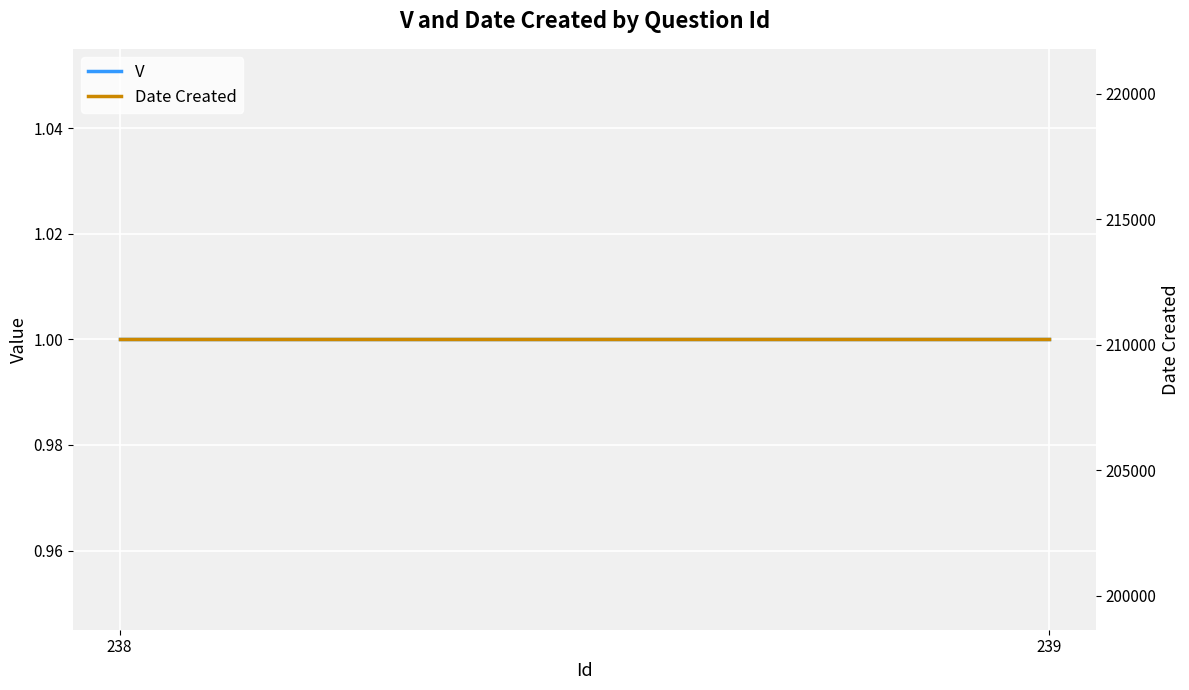

True or false: V has a value of 1 at 238.

False